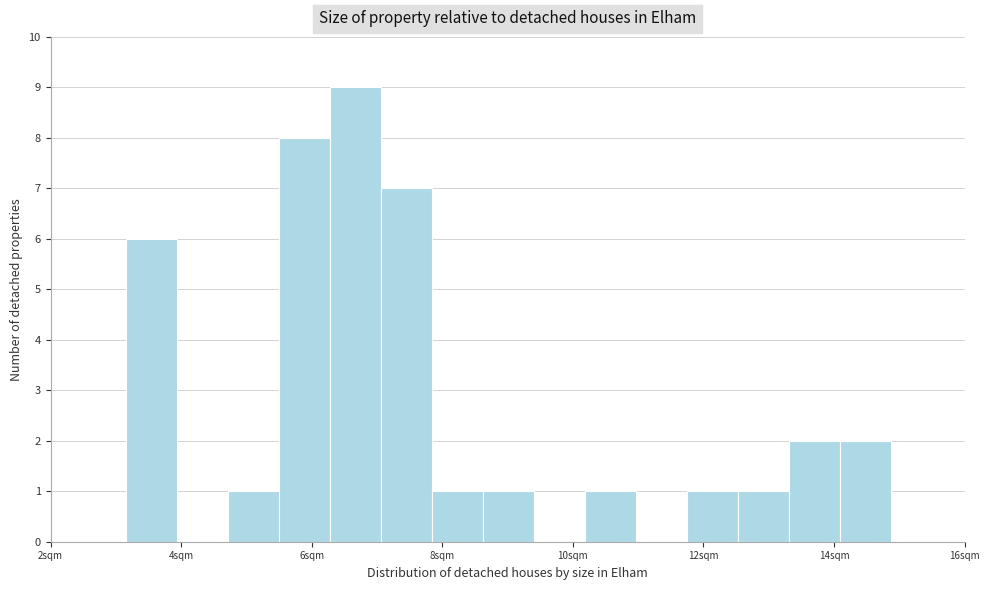

Around what value on the x-axis is the tallest bar? Give the approximate position of its centre, as read against the axis.

6.6